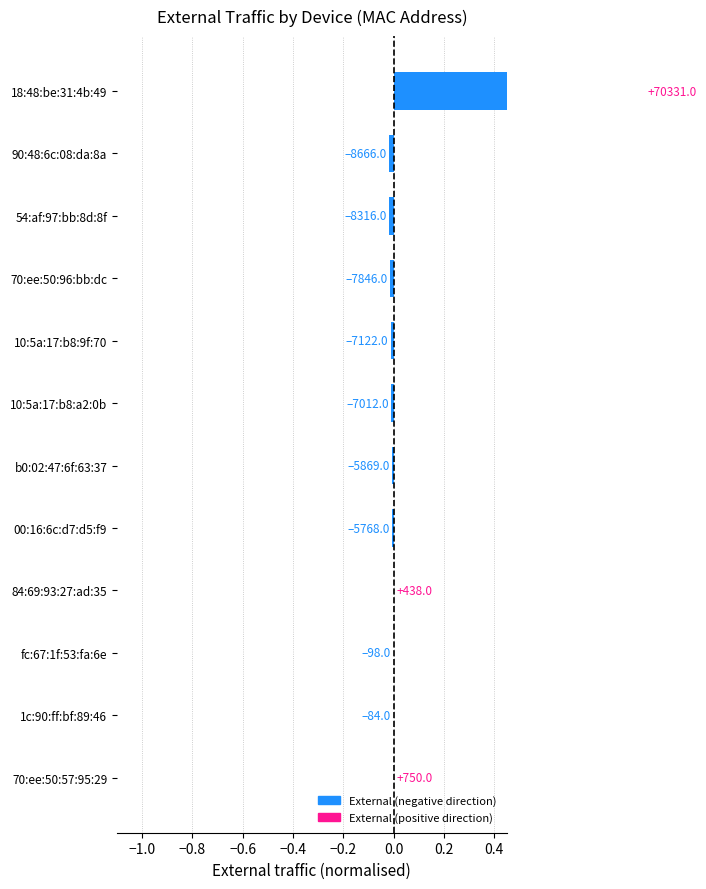

How many bars are there in total?

12